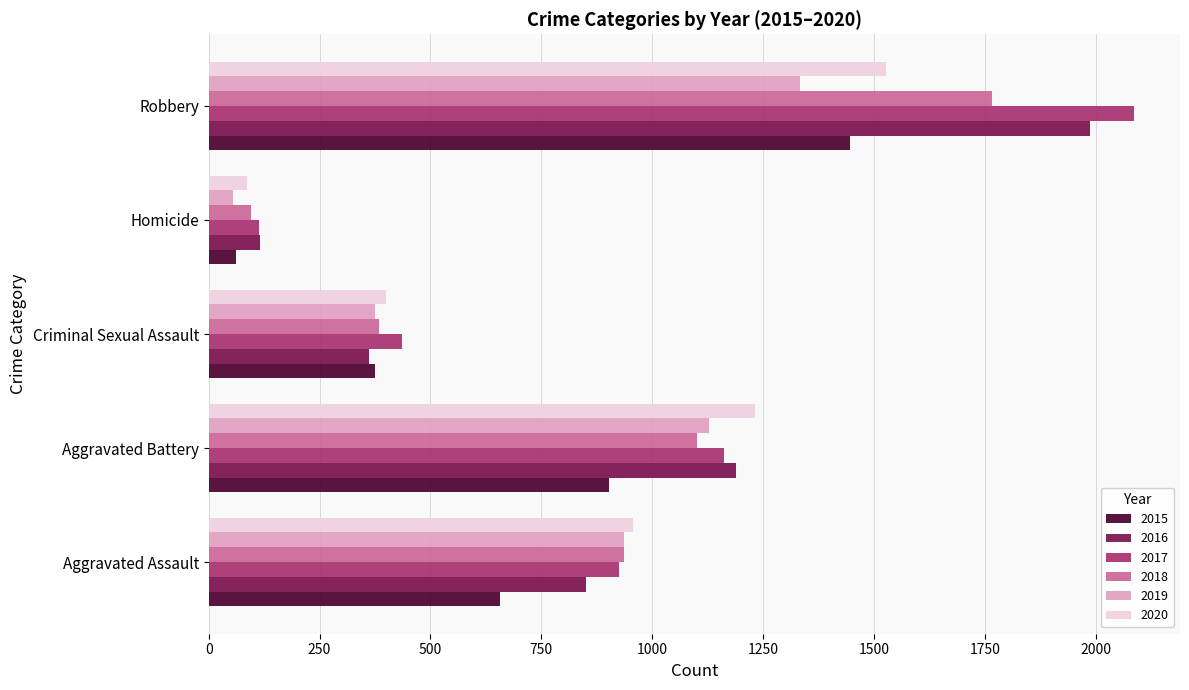

The value of 2015 at Aggravated Battery is 902. True or false?

True